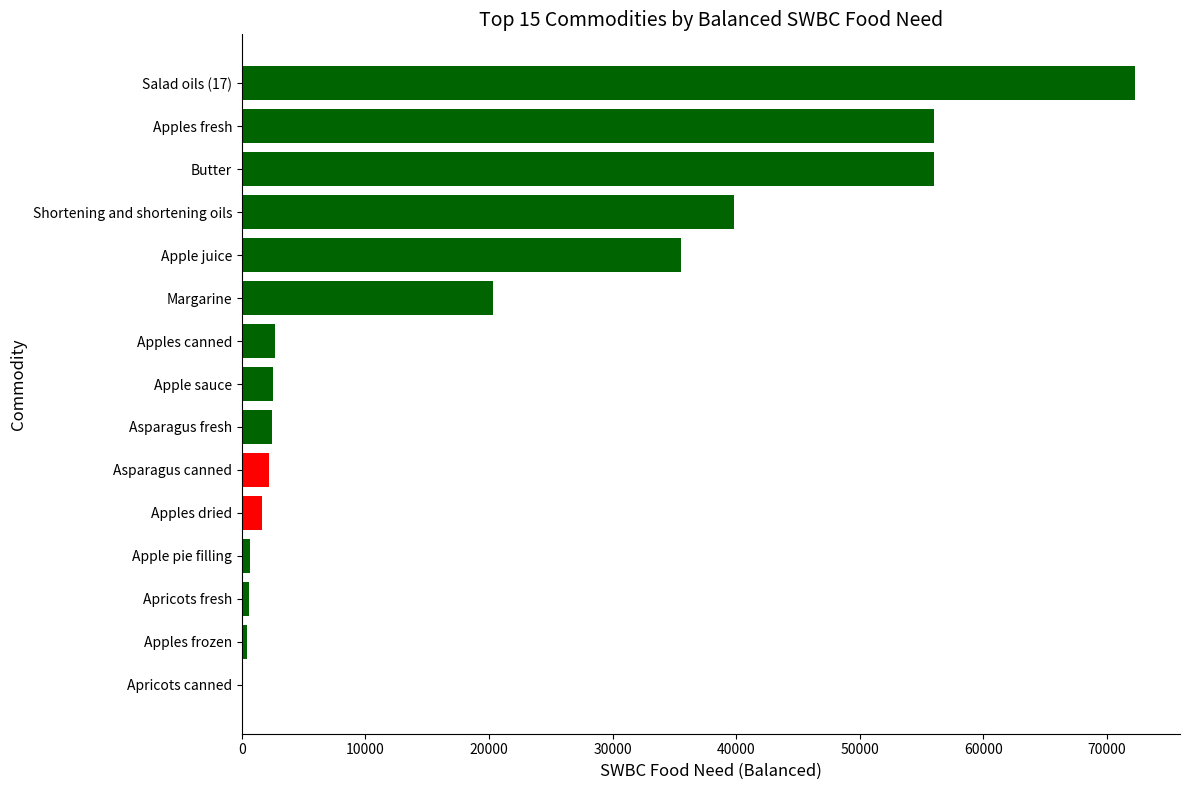

What is the sum of all values?

293395.8